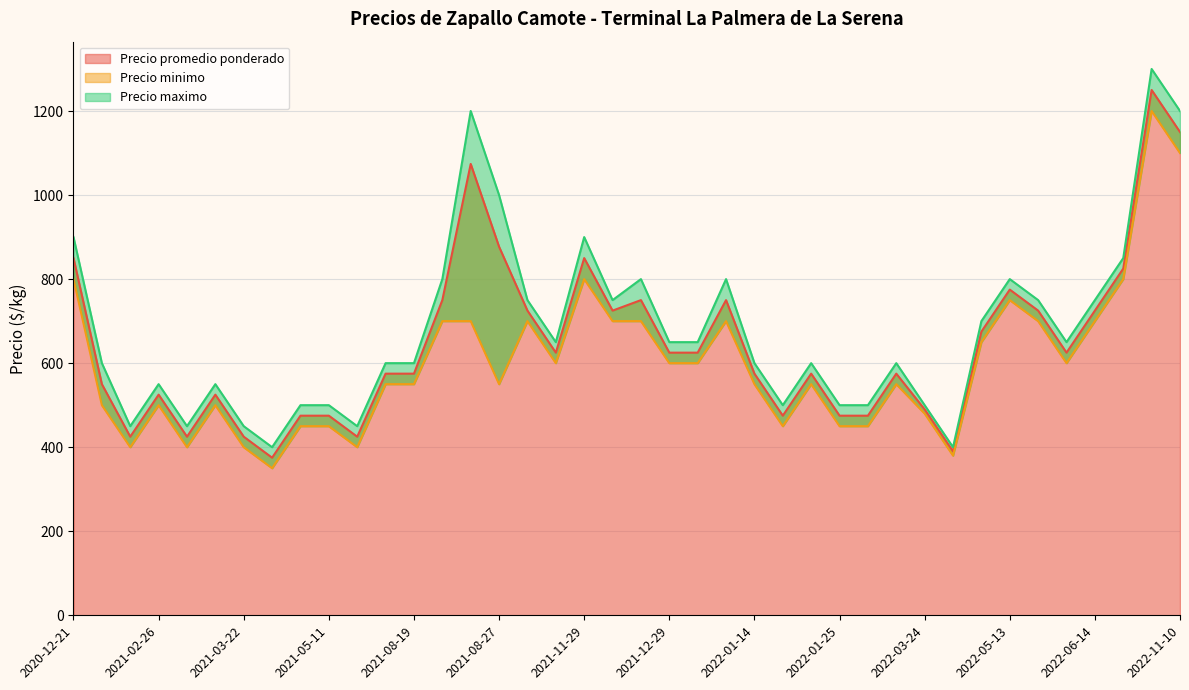

Which series has the widest spread of values?

Precio maximo